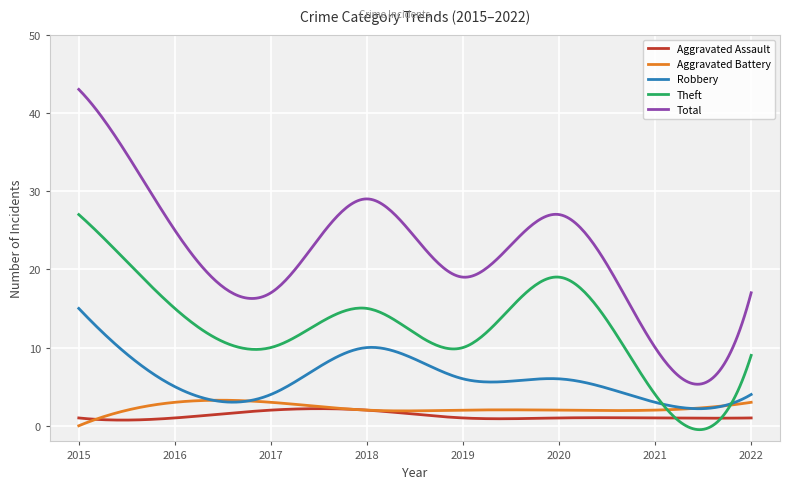

Does the chart have visible grid lines?

Yes